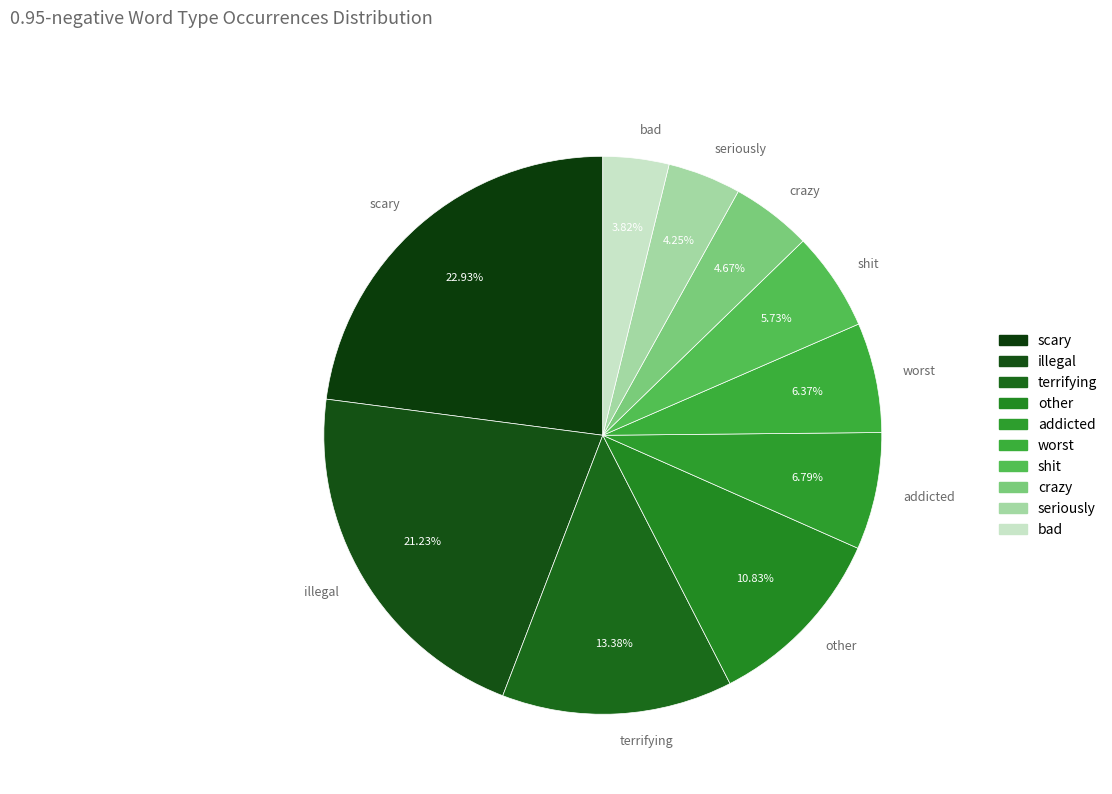

True or false: seriously accounts for 16% of the total.

False